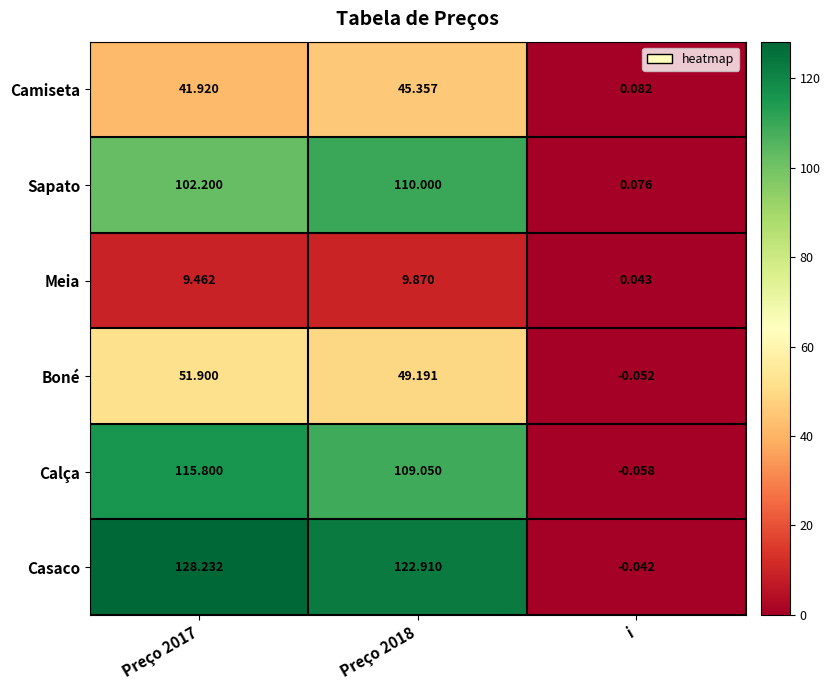

How many data points does each series have?

3